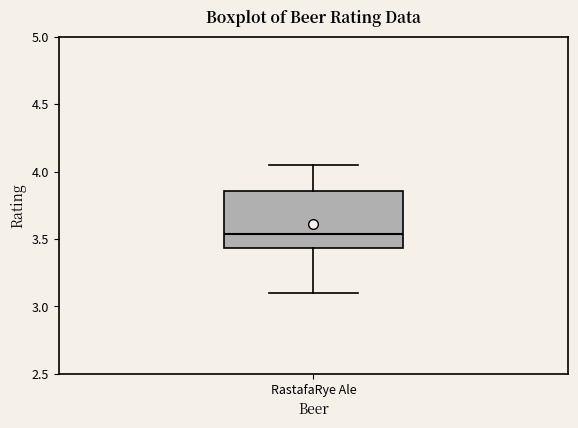

Where does the lower whisker of the box for RastafaRye Ale end on the y-axis? The values are not printed on the chart, so give them approximately, as read against the axis.

3.10